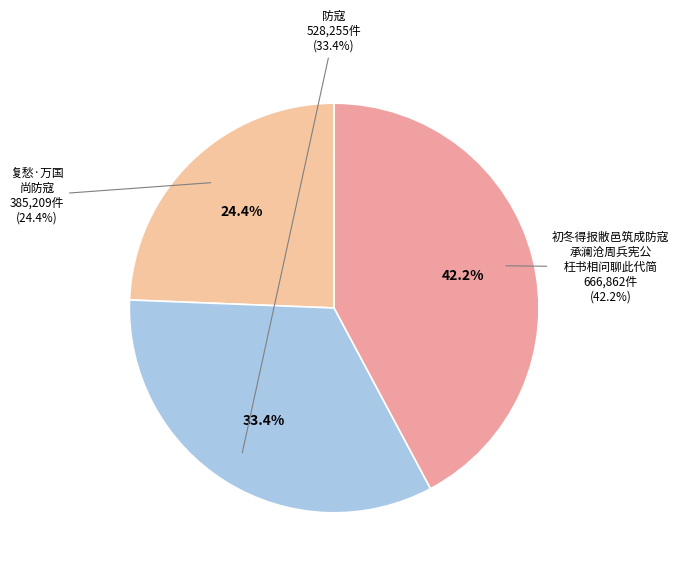

To the nearest percent, what is the average slice percentage?

33%